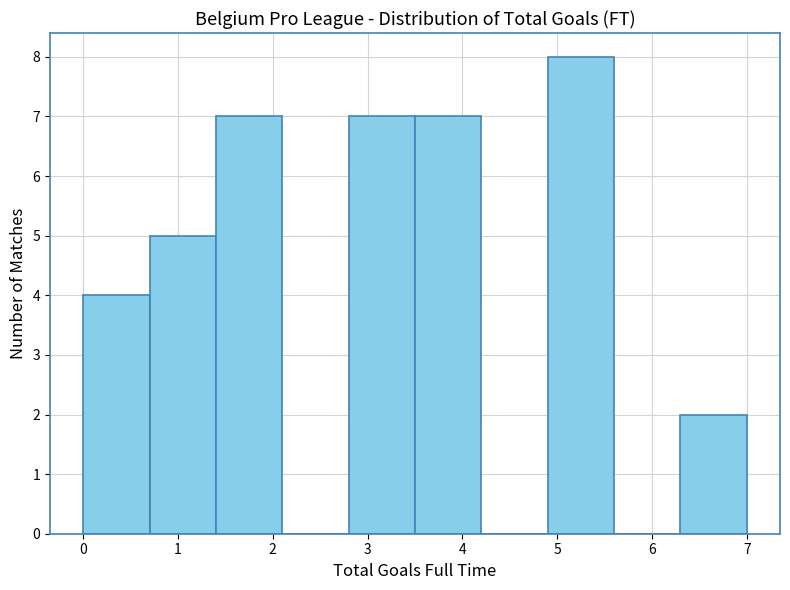

How tall is the bar that spans 3.5 to 4.2 on the x-axis? The values are not printed on the chart, so give them approximately, as read against the axis.

7